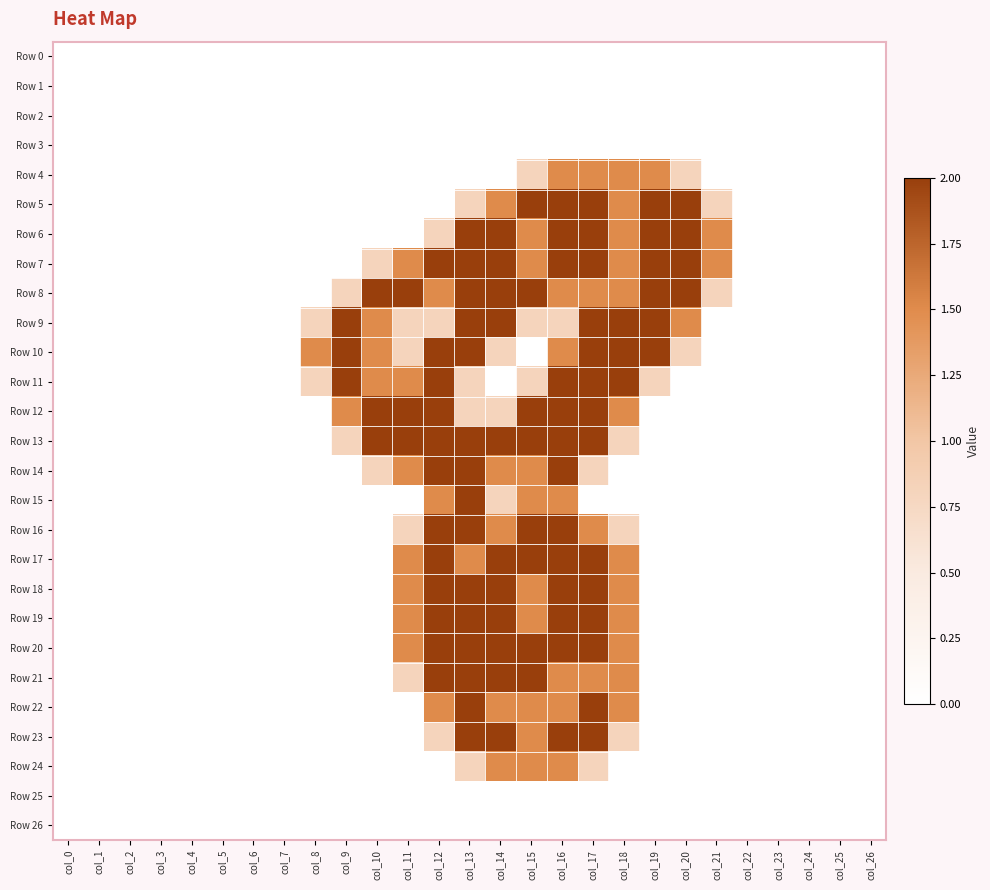

Reading right to left, extract all data points from this chart.

Row 0: col_26=0.0	col_25=0.0	col_24=0.0	col_23=0.0	col_22=0.0	col_21=0.0	col_20=0.0	col_19=0.0	col_18=0.0	col_17=0.0	col_16=0.0	col_15=0.0	col_14=0.0	col_13=0.0	col_12=0.0	col_11=0.0	col_10=0.0	col_9=0.0	col_8=0.0	col_7=0.0	col_6=0.0	col_5=0.0	col_4=0.0	col_3=0.0	col_2=0.0	col_1=0.0	col_0=0.0
Row 1: col_26=0.0	col_25=0.0	col_24=0.0	col_23=0.0	col_22=0.0	col_21=0.0	col_20=0.0	col_19=0.0	col_18=0.0	col_17=0.0	col_16=0.0	col_15=0.0	col_14=0.0	col_13=0.0	col_12=0.0	col_11=0.0	col_10=0.0	col_9=0.0	col_8=0.0	col_7=0.0	col_6=0.0	col_5=0.0	col_4=0.0	col_3=0.0	col_2=0.0	col_1=0.0	col_0=0.0
Row 2: col_26=0.0	col_25=0.0	col_24=0.0	col_23=0.0	col_22=0.0	col_21=0.0	col_20=0.0	col_19=0.0	col_18=0.0	col_17=0.0	col_16=0.0	col_15=0.0	col_14=0.0	col_13=0.0	col_12=0.0	col_11=0.0	col_10=0.0	col_9=0.0	col_8=0.0	col_7=0.0	col_6=0.0	col_5=0.0	col_4=0.0	col_3=0.0	col_2=0.0	col_1=0.0	col_0=0.0
Row 3: col_26=0.0	col_25=0.0	col_24=0.0	col_23=0.0	col_22=0.0	col_21=0.0	col_20=0.0	col_19=0.0	col_18=0.0	col_17=0.0	col_16=0.0	col_15=0.0	col_14=0.0	col_13=0.0	col_12=0.0	col_11=0.0	col_10=0.0	col_9=0.0	col_8=0.0	col_7=0.0	col_6=0.0	col_5=0.0	col_4=0.0	col_3=0.0	col_2=0.0	col_1=0.0	col_0=0.0
Row 4: col_26=0.0	col_25=0.0	col_24=0.0	col_23=0.0	col_22=0.0	col_21=0.0	col_20=0.8	col_19=1.5	col_18=1.5	col_17=1.5	col_16=1.5	col_15=0.8	col_14=0.0	col_13=0.0	col_12=0.0	col_11=0.0	col_10=0.0	col_9=0.0	col_8=0.0	col_7=0.0	col_6=0.0	col_5=0.0	col_4=0.0	col_3=0.0	col_2=0.0	col_1=0.0	col_0=0.0
Row 5: col_26=0.0	col_25=0.0	col_24=0.0	col_23=0.0	col_22=0.0	col_21=0.8	col_20=2.0	col_19=2.0	col_18=1.5	col_17=2.0	col_16=2.0	col_15=2.0	col_14=1.5	col_13=0.8	col_12=0.0	col_11=0.0	col_10=0.0	col_9=0.0	col_8=0.0	col_7=0.0	col_6=0.0	col_5=0.0	col_4=0.0	col_3=0.0	col_2=0.0	col_1=0.0	col_0=0.0
Row 6: col_26=0.0	col_25=0.0	col_24=0.0	col_23=0.0	col_22=0.0	col_21=1.5	col_20=2.0	col_19=2.0	col_18=1.5	col_17=2.0	col_16=2.0	col_15=1.5	col_14=2.0	col_13=2.0	col_12=0.8	col_11=0.0	col_10=0.0	col_9=0.0	col_8=0.0	col_7=0.0	col_6=0.0	col_5=0.0	col_4=0.0	col_3=0.0	col_2=0.0	col_1=0.0	col_0=0.0
Row 7: col_26=0.0	col_25=0.0	col_24=0.0	col_23=0.0	col_22=0.0	col_21=1.5	col_20=2.0	col_19=2.0	col_18=1.5	col_17=2.0	col_16=2.0	col_15=1.5	col_14=2.0	col_13=2.0	col_12=2.0	col_11=1.5	col_10=0.8	col_9=0.0	col_8=0.0	col_7=0.0	col_6=0.0	col_5=0.0	col_4=0.0	col_3=0.0	col_2=0.0	col_1=0.0	col_0=0.0
Row 8: col_26=0.0	col_25=0.0	col_24=0.0	col_23=0.0	col_22=0.0	col_21=0.8	col_20=2.0	col_19=2.0	col_18=1.5	col_17=1.5	col_16=1.5	col_15=2.0	col_14=2.0	col_13=2.0	col_12=1.5	col_11=2.0	col_10=2.0	col_9=0.8	col_8=0.0	col_7=0.0	col_6=0.0	col_5=0.0	col_4=0.0	col_3=0.0	col_2=0.0	col_1=0.0	col_0=0.0
Row 9: col_26=0.0	col_25=0.0	col_24=0.0	col_23=0.0	col_22=0.0	col_21=0.0	col_20=1.5	col_19=2.0	col_18=2.0	col_17=2.0	col_16=0.8	col_15=0.8	col_14=2.0	col_13=2.0	col_12=0.8	col_11=0.8	col_10=1.5	col_9=2.0	col_8=0.8	col_7=0.0	col_6=0.0	col_5=0.0	col_4=0.0	col_3=0.0	col_2=0.0	col_1=0.0	col_0=0.0
Row 10: col_26=0.0	col_25=0.0	col_24=0.0	col_23=0.0	col_22=0.0	col_21=0.0	col_20=0.8	col_19=2.0	col_18=2.0	col_17=2.0	col_16=1.5	col_15=0.0	col_14=0.8	col_13=2.0	col_12=2.0	col_11=0.8	col_10=1.5	col_9=2.0	col_8=1.5	col_7=0.0	col_6=0.0	col_5=0.0	col_4=0.0	col_3=0.0	col_2=0.0	col_1=0.0	col_0=0.0
Row 11: col_26=0.0	col_25=0.0	col_24=0.0	col_23=0.0	col_22=0.0	col_21=0.0	col_20=0.0	col_19=0.8	col_18=2.0	col_17=2.0	col_16=2.0	col_15=0.8	col_14=0.0	col_13=0.8	col_12=2.0	col_11=1.5	col_10=1.5	col_9=2.0	col_8=0.8	col_7=0.0	col_6=0.0	col_5=0.0	col_4=0.0	col_3=0.0	col_2=0.0	col_1=0.0	col_0=0.0
Row 12: col_26=0.0	col_25=0.0	col_24=0.0	col_23=0.0	col_22=0.0	col_21=0.0	col_20=0.0	col_19=0.0	col_18=1.5	col_17=2.0	col_16=2.0	col_15=2.0	col_14=0.8	col_13=0.8	col_12=2.0	col_11=2.0	col_10=2.0	col_9=1.5	col_8=0.0	col_7=0.0	col_6=0.0	col_5=0.0	col_4=0.0	col_3=0.0	col_2=0.0	col_1=0.0	col_0=0.0
Row 13: col_26=0.0	col_25=0.0	col_24=0.0	col_23=0.0	col_22=0.0	col_21=0.0	col_20=0.0	col_19=0.0	col_18=0.8	col_17=2.0	col_16=2.0	col_15=2.0	col_14=2.0	col_13=2.0	col_12=2.0	col_11=2.0	col_10=2.0	col_9=0.8	col_8=0.0	col_7=0.0	col_6=0.0	col_5=0.0	col_4=0.0	col_3=0.0	col_2=0.0	col_1=0.0	col_0=0.0
Row 14: col_26=0.0	col_25=0.0	col_24=0.0	col_23=0.0	col_22=0.0	col_21=0.0	col_20=0.0	col_19=0.0	col_18=0.0	col_17=0.8	col_16=2.0	col_15=1.5	col_14=1.5	col_13=2.0	col_12=2.0	col_11=1.5	col_10=0.8	col_9=0.0	col_8=0.0	col_7=0.0	col_6=0.0	col_5=0.0	col_4=0.0	col_3=0.0	col_2=0.0	col_1=0.0	col_0=0.0
Row 15: col_26=0.0	col_25=0.0	col_24=0.0	col_23=0.0	col_22=0.0	col_21=0.0	col_20=0.0	col_19=0.0	col_18=0.0	col_17=0.0	col_16=1.5	col_15=1.5	col_14=0.8	col_13=2.0	col_12=1.5	col_11=0.0	col_10=0.0	col_9=0.0	col_8=0.0	col_7=0.0	col_6=0.0	col_5=0.0	col_4=0.0	col_3=0.0	col_2=0.0	col_1=0.0	col_0=0.0
Row 16: col_26=0.0	col_25=0.0	col_24=0.0	col_23=0.0	col_22=0.0	col_21=0.0	col_20=0.0	col_19=0.0	col_18=0.8	col_17=1.5	col_16=2.0	col_15=2.0	col_14=1.5	col_13=2.0	col_12=2.0	col_11=0.8	col_10=0.0	col_9=0.0	col_8=0.0	col_7=0.0	col_6=0.0	col_5=0.0	col_4=0.0	col_3=0.0	col_2=0.0	col_1=0.0	col_0=0.0
Row 17: col_26=0.0	col_25=0.0	col_24=0.0	col_23=0.0	col_22=0.0	col_21=0.0	col_20=0.0	col_19=0.0	col_18=1.5	col_17=2.0	col_16=2.0	col_15=2.0	col_14=2.0	col_13=1.5	col_12=2.0	col_11=1.5	col_10=0.0	col_9=0.0	col_8=0.0	col_7=0.0	col_6=0.0	col_5=0.0	col_4=0.0	col_3=0.0	col_2=0.0	col_1=0.0	col_0=0.0
Row 18: col_26=0.0	col_25=0.0	col_24=0.0	col_23=0.0	col_22=0.0	col_21=0.0	col_20=0.0	col_19=0.0	col_18=1.5	col_17=2.0	col_16=2.0	col_15=1.5	col_14=2.0	col_13=2.0	col_12=2.0	col_11=1.5	col_10=0.0	col_9=0.0	col_8=0.0	col_7=0.0	col_6=0.0	col_5=0.0	col_4=0.0	col_3=0.0	col_2=0.0	col_1=0.0	col_0=0.0
Row 19: col_26=0.0	col_25=0.0	col_24=0.0	col_23=0.0	col_22=0.0	col_21=0.0	col_20=0.0	col_19=0.0	col_18=1.5	col_17=2.0	col_16=2.0	col_15=1.5	col_14=2.0	col_13=2.0	col_12=2.0	col_11=1.5	col_10=0.0	col_9=0.0	col_8=0.0	col_7=0.0	col_6=0.0	col_5=0.0	col_4=0.0	col_3=0.0	col_2=0.0	col_1=0.0	col_0=0.0
Row 20: col_26=0.0	col_25=0.0	col_24=0.0	col_23=0.0	col_22=0.0	col_21=0.0	col_20=0.0	col_19=0.0	col_18=1.5	col_17=2.0	col_16=2.0	col_15=2.0	col_14=2.0	col_13=2.0	col_12=2.0	col_11=1.5	col_10=0.0	col_9=0.0	col_8=0.0	col_7=0.0	col_6=0.0	col_5=0.0	col_4=0.0	col_3=0.0	col_2=0.0	col_1=0.0	col_0=0.0
Row 21: col_26=0.0	col_25=0.0	col_24=0.0	col_23=0.0	col_22=0.0	col_21=0.0	col_20=0.0	col_19=0.0	col_18=1.5	col_17=1.5	col_16=1.5	col_15=2.0	col_14=2.0	col_13=2.0	col_12=2.0	col_11=0.8	col_10=0.0	col_9=0.0	col_8=0.0	col_7=0.0	col_6=0.0	col_5=0.0	col_4=0.0	col_3=0.0	col_2=0.0	col_1=0.0	col_0=0.0
Row 22: col_26=0.0	col_25=0.0	col_24=0.0	col_23=0.0	col_22=0.0	col_21=0.0	col_20=0.0	col_19=0.0	col_18=1.5	col_17=2.0	col_16=1.5	col_15=1.5	col_14=1.5	col_13=2.0	col_12=1.5	col_11=0.0	col_10=0.0	col_9=0.0	col_8=0.0	col_7=0.0	col_6=0.0	col_5=0.0	col_4=0.0	col_3=0.0	col_2=0.0	col_1=0.0	col_0=0.0
Row 23: col_26=0.0	col_25=0.0	col_24=0.0	col_23=0.0	col_22=0.0	col_21=0.0	col_20=0.0	col_19=0.0	col_18=0.8	col_17=2.0	col_16=2.0	col_15=1.5	col_14=2.0	col_13=2.0	col_12=0.8	col_11=0.0	col_10=0.0	col_9=0.0	col_8=0.0	col_7=0.0	col_6=0.0	col_5=0.0	col_4=0.0	col_3=0.0	col_2=0.0	col_1=0.0	col_0=0.0
Row 24: col_26=0.0	col_25=0.0	col_24=0.0	col_23=0.0	col_22=0.0	col_21=0.0	col_20=0.0	col_19=0.0	col_18=0.0	col_17=0.8	col_16=1.5	col_15=1.5	col_14=1.5	col_13=0.8	col_12=0.0	col_11=0.0	col_10=0.0	col_9=0.0	col_8=0.0	col_7=0.0	col_6=0.0	col_5=0.0	col_4=0.0	col_3=0.0	col_2=0.0	col_1=0.0	col_0=0.0
Row 25: col_26=0.0	col_25=0.0	col_24=0.0	col_23=0.0	col_22=0.0	col_21=0.0	col_20=0.0	col_19=0.0	col_18=0.0	col_17=0.0	col_16=0.0	col_15=0.0	col_14=0.0	col_13=0.0	col_12=0.0	col_11=0.0	col_10=0.0	col_9=0.0	col_8=0.0	col_7=0.0	col_6=0.0	col_5=0.0	col_4=0.0	col_3=0.0	col_2=0.0	col_1=0.0	col_0=0.0
Row 26: col_26=0.0	col_25=0.0	col_24=0.0	col_23=0.0	col_22=0.0	col_21=0.0	col_20=0.0	col_19=0.0	col_18=0.0	col_17=0.0	col_16=0.0	col_15=0.0	col_14=0.0	col_13=0.0	col_12=0.0	col_11=0.0	col_10=0.0	col_9=0.0	col_8=0.0	col_7=0.0	col_6=0.0	col_5=0.0	col_4=0.0	col_3=0.0	col_2=0.0	col_1=0.0	col_0=0.0